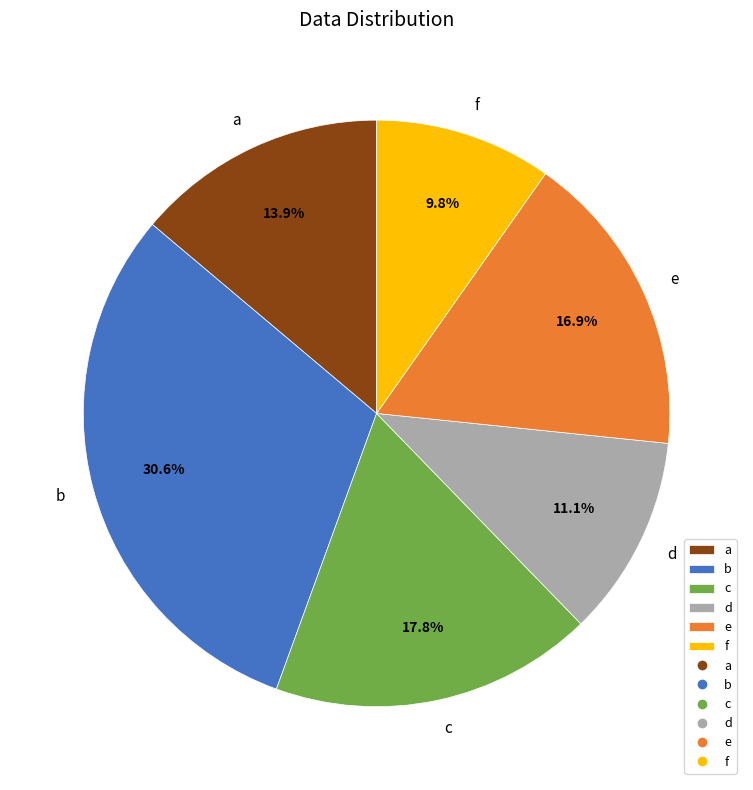

To the nearest percent, what portion does a represent?

14%